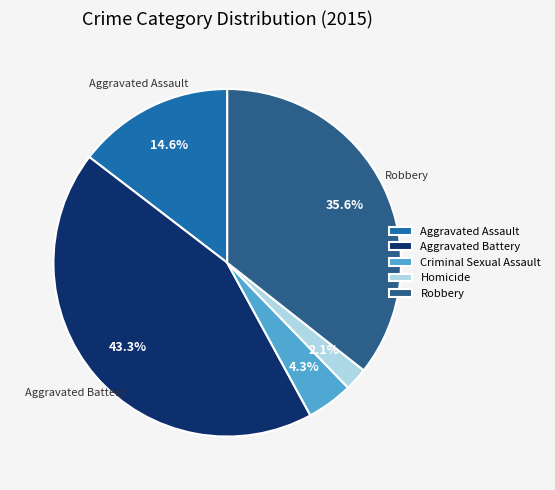

Is it true that Aggravated Assault is 8% of the pie?

False